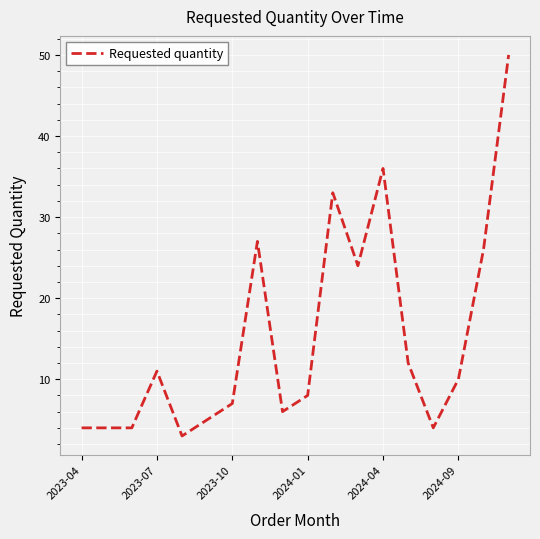

True or false: there are more than 0 points higher than both neighbors.

True